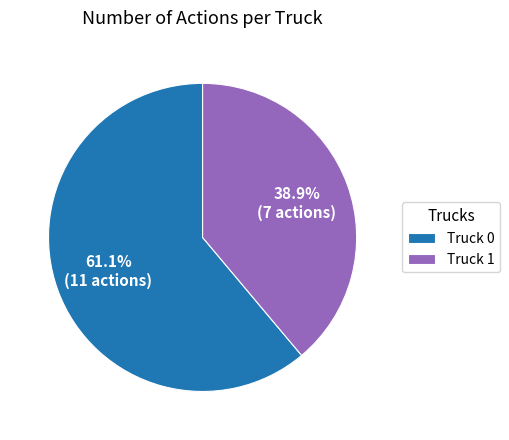

Is it true that Truck 0 is 53% of the pie?

False